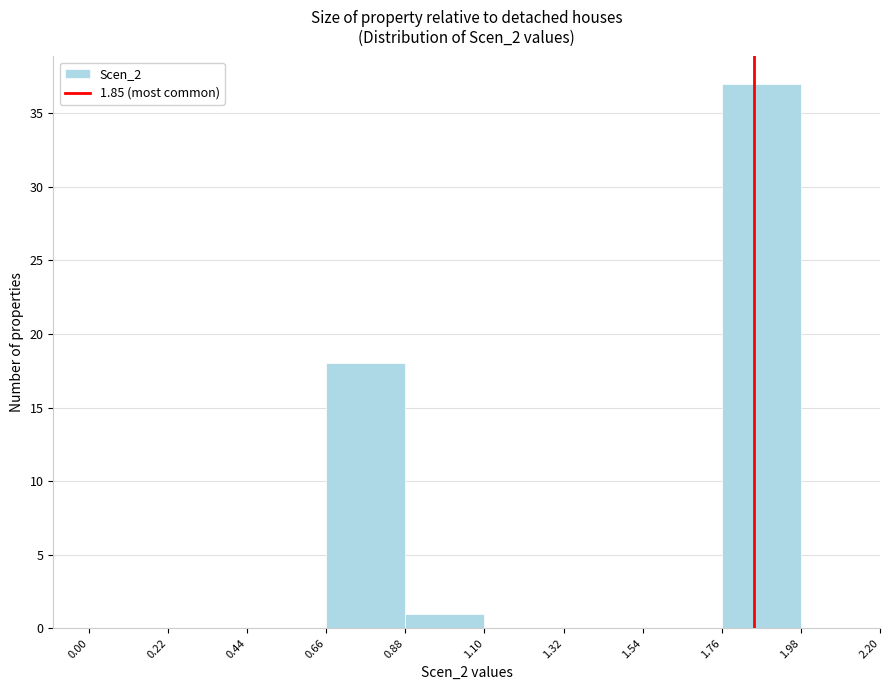

Over which range of the x-axis is the bar tallest?

1.76 to 1.98